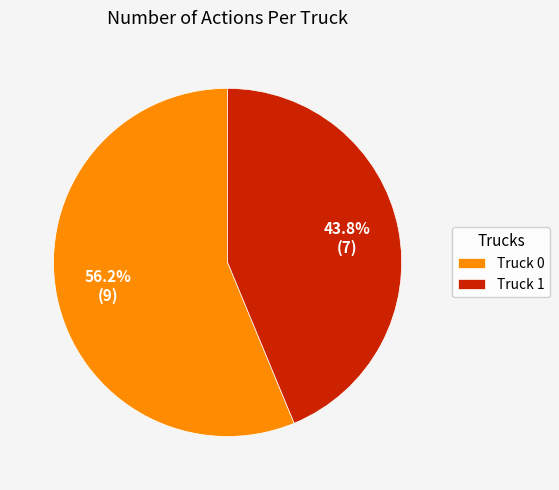

To the nearest percent, what percentage of the pie is Truck 1?

44%